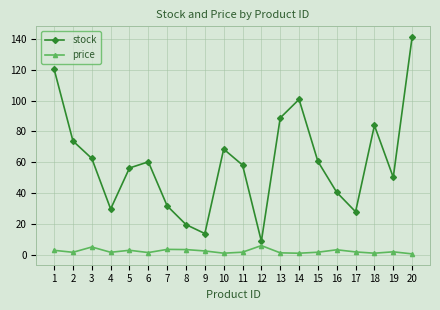

What is the greatest value displayed?

141.1